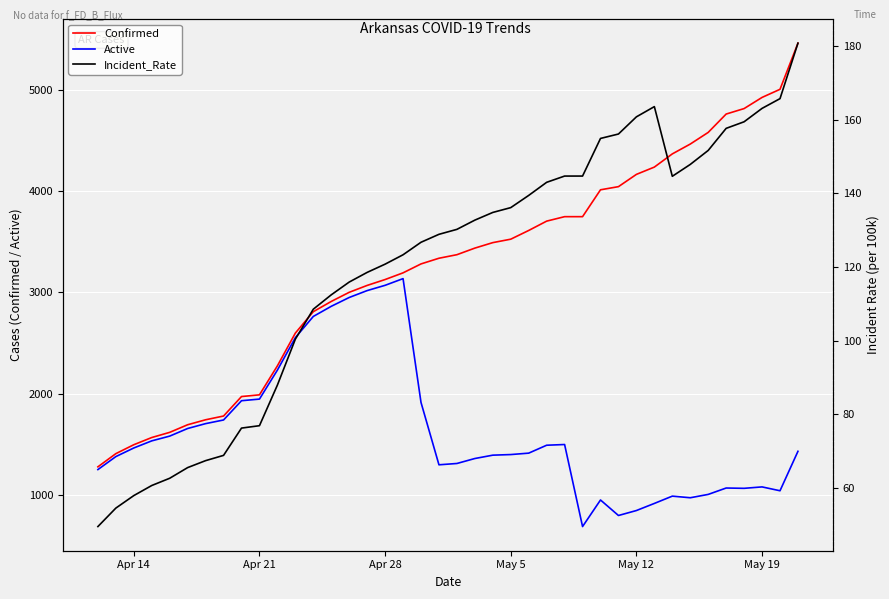

What are all the series names shown in the legend?

Confirmed, Active, Incident_Rate